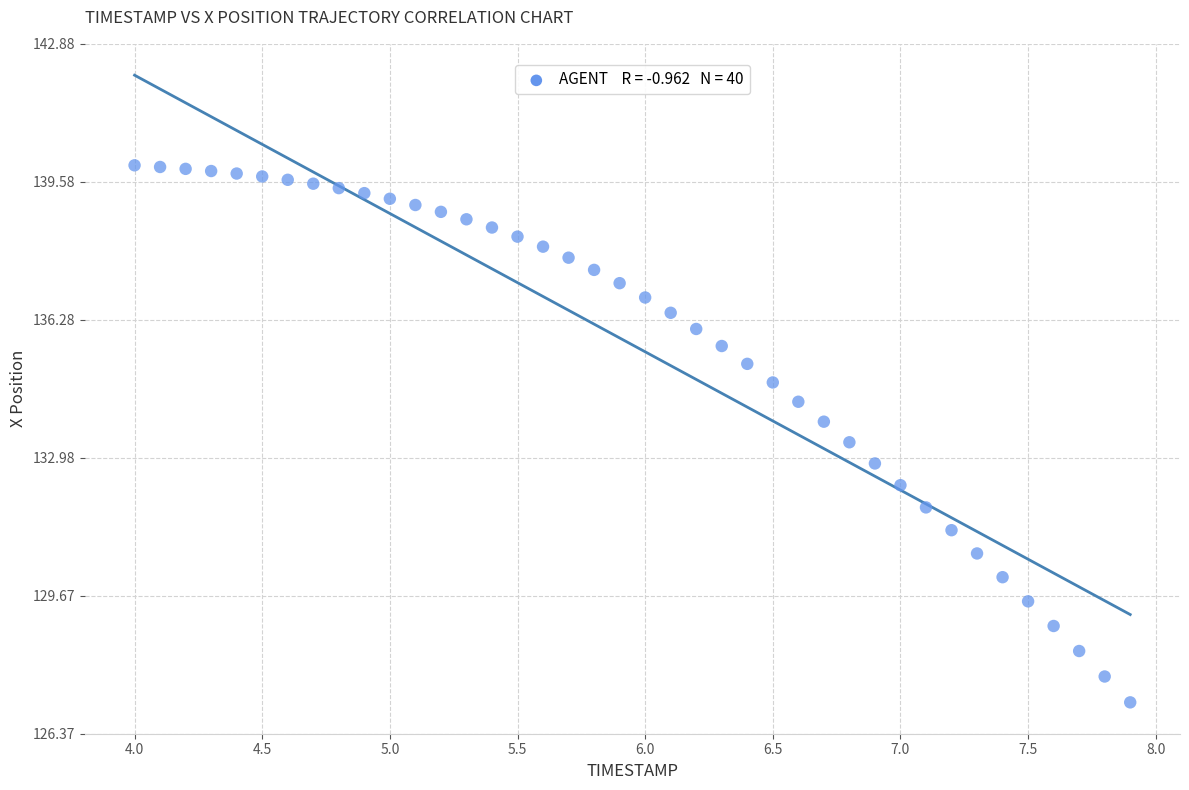

What is the range of X values (max minus min)?

3.9